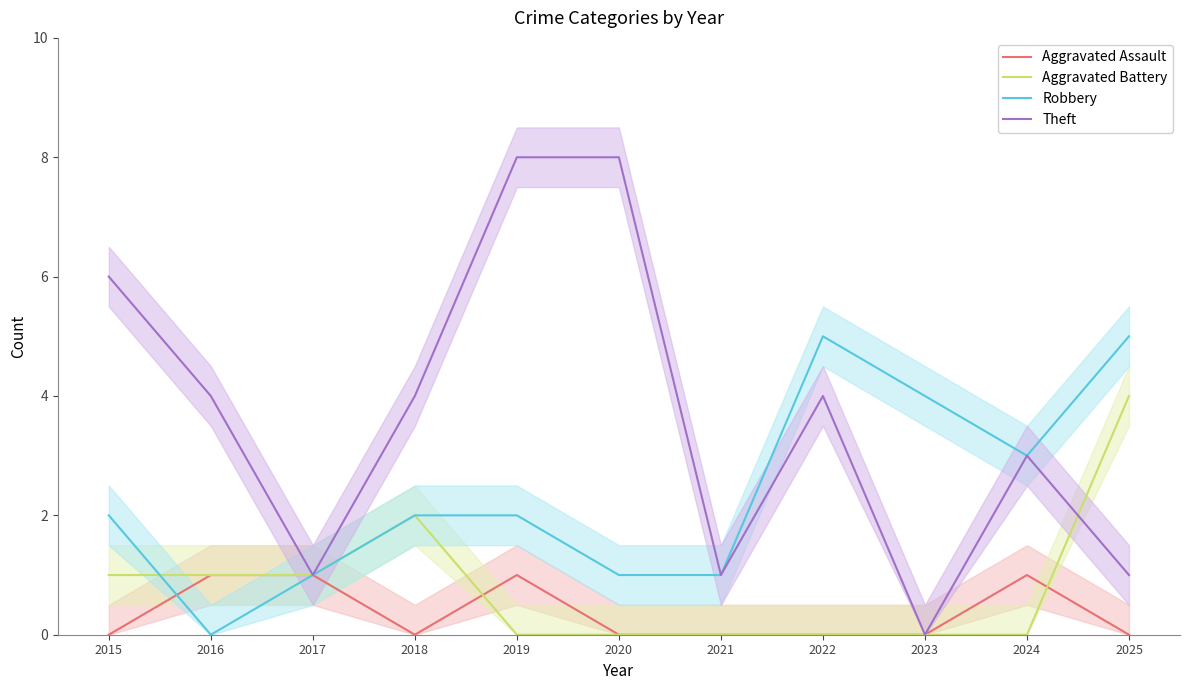

What are all the series names shown in the legend?

Aggravated Assault, Aggravated Battery, Robbery, Theft